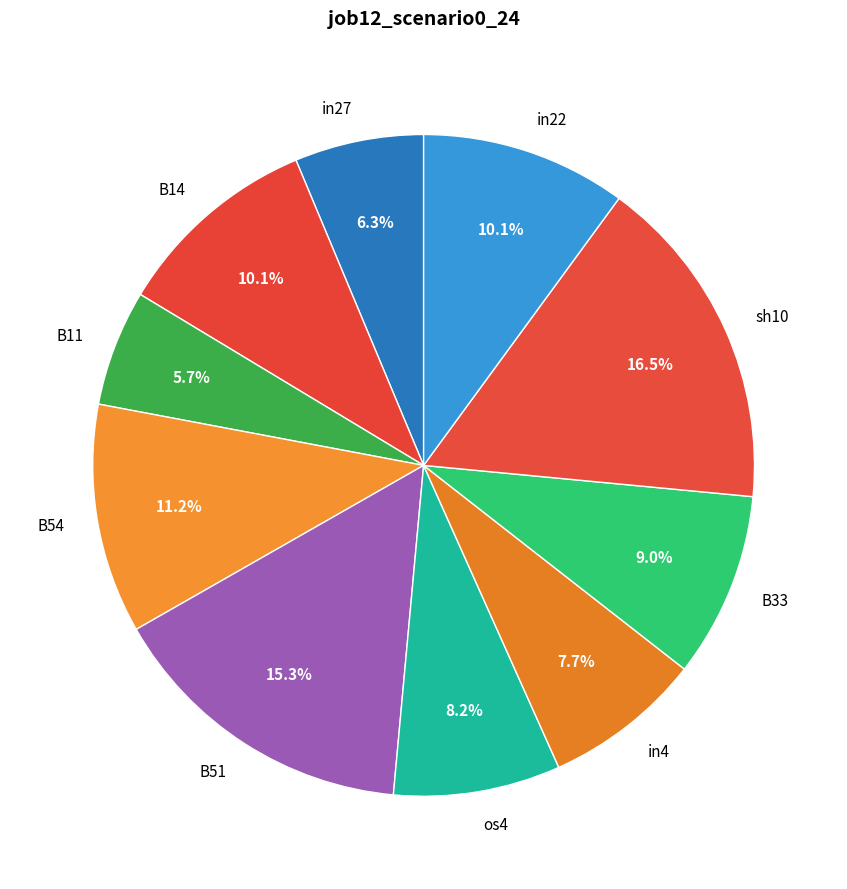

Does B11 account for over 50% of the chart?

No